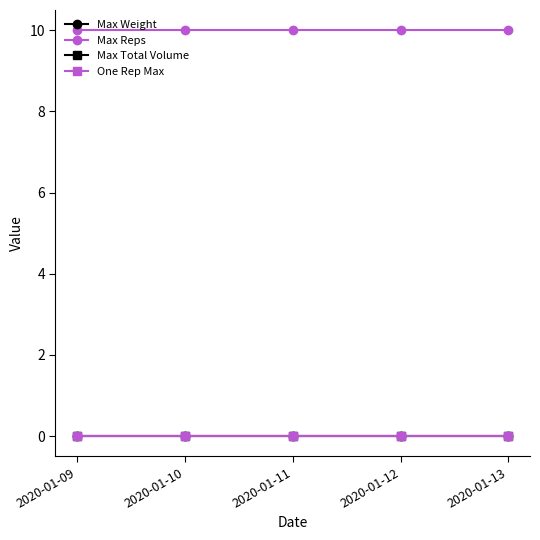

Is this an area chart (filled region under the line)?

No